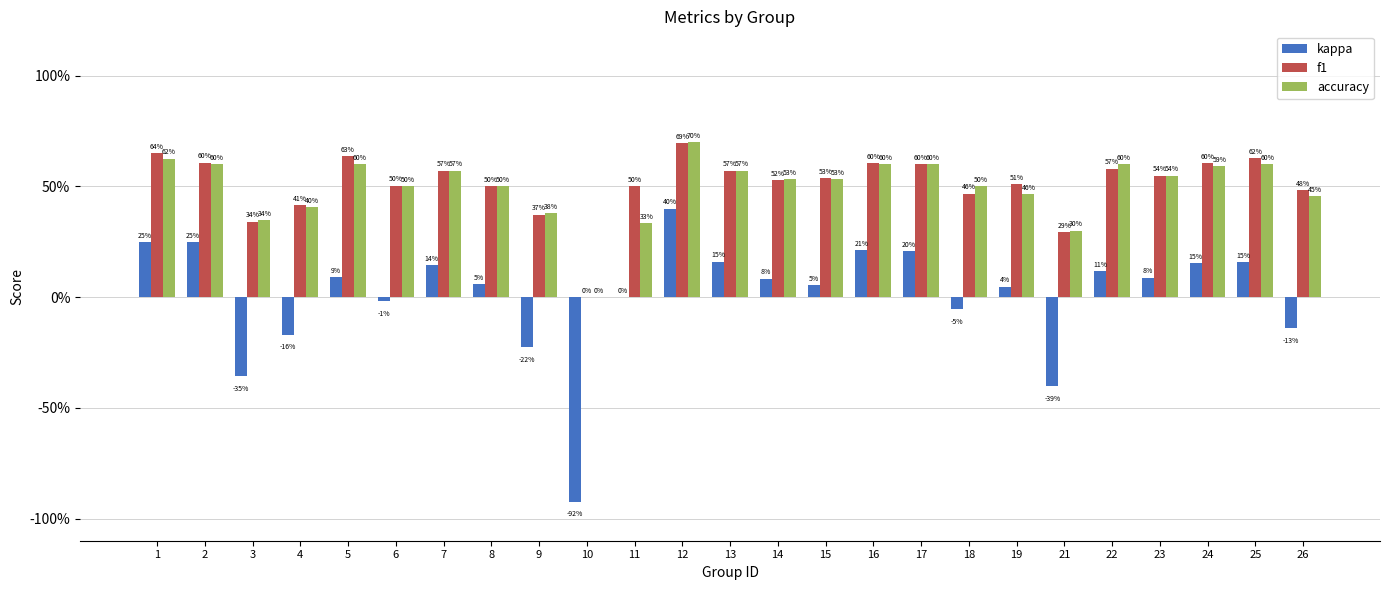

What is the value of the accuracy bar at the 3rd from the left?

0.3